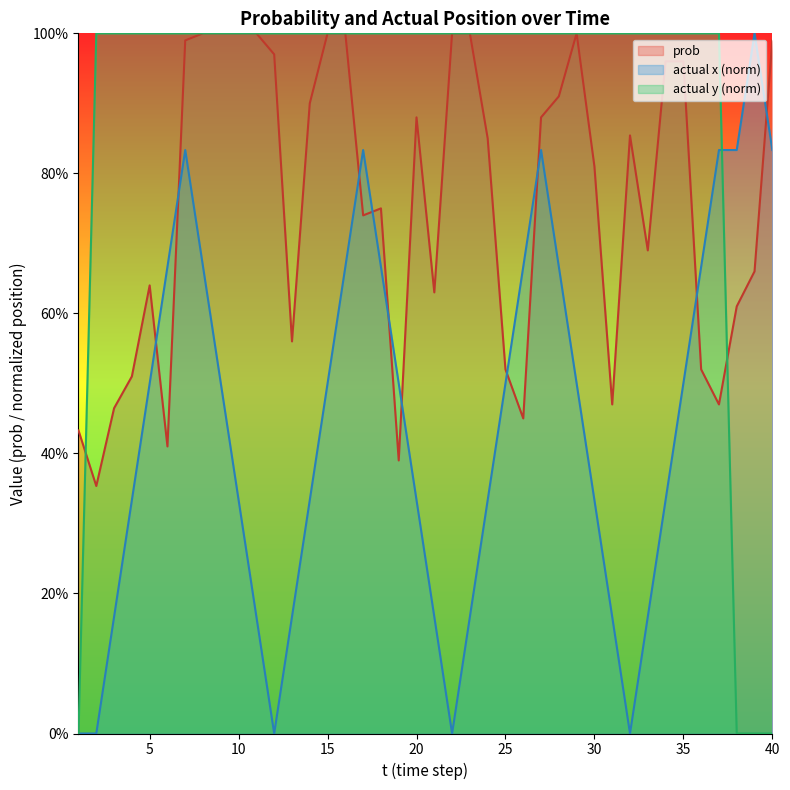

At which category is the sum across all series the highest?

7